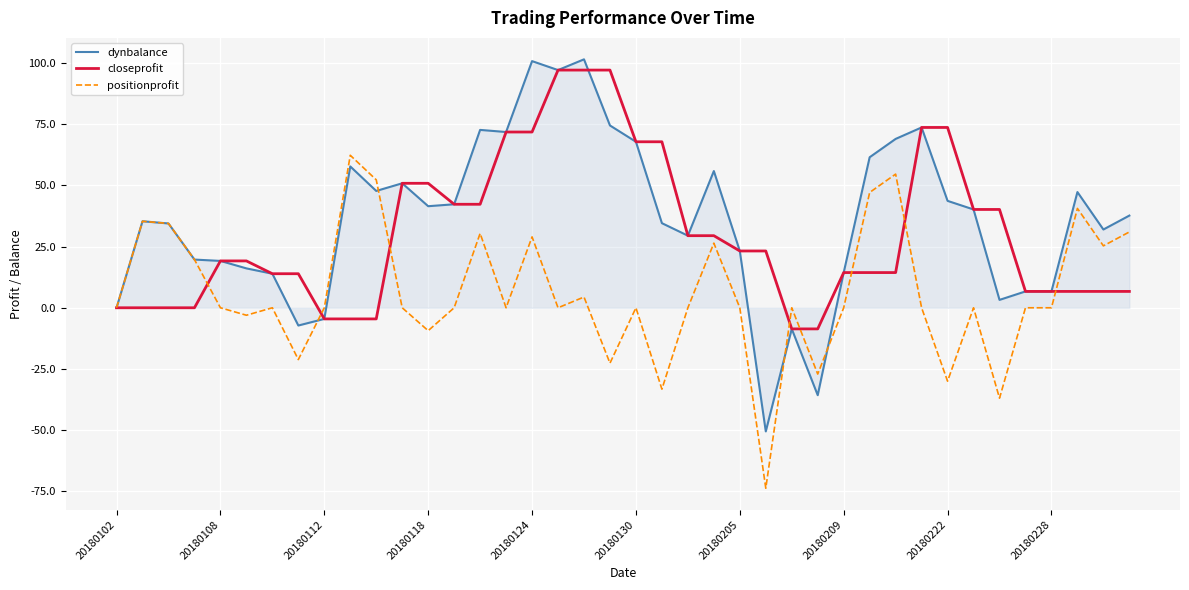

What are all the series names shown in the legend?

dynbalance, closeprofit, positionprofit